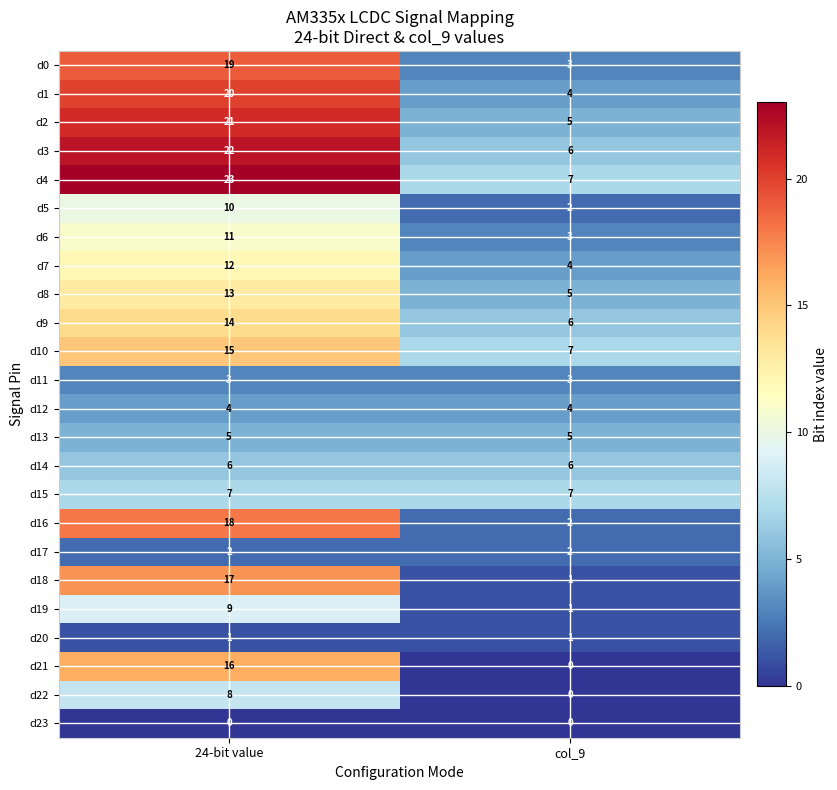

Is it true that d21 equals -6 at col_9?

False